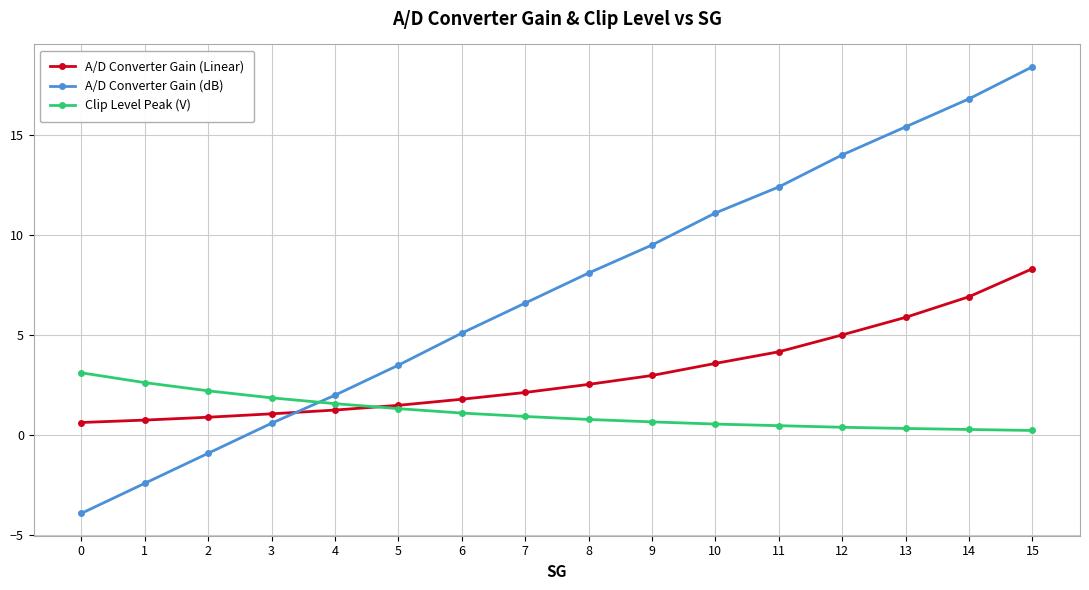

True or false: A/D Converter Gain (Linear) has a value of 4.3 at 9.

False